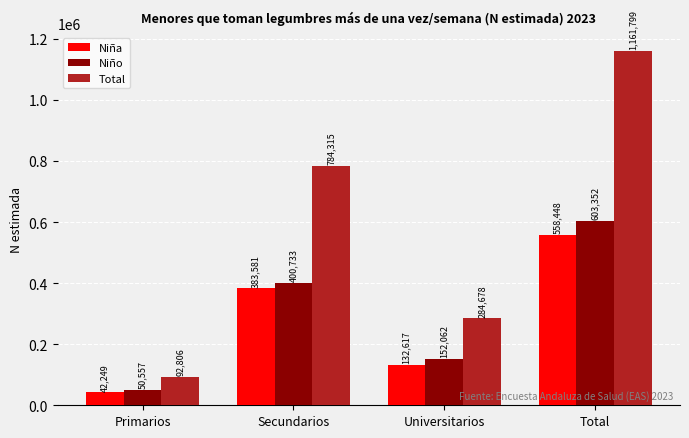

Which series has the largest total across all categories?

Total